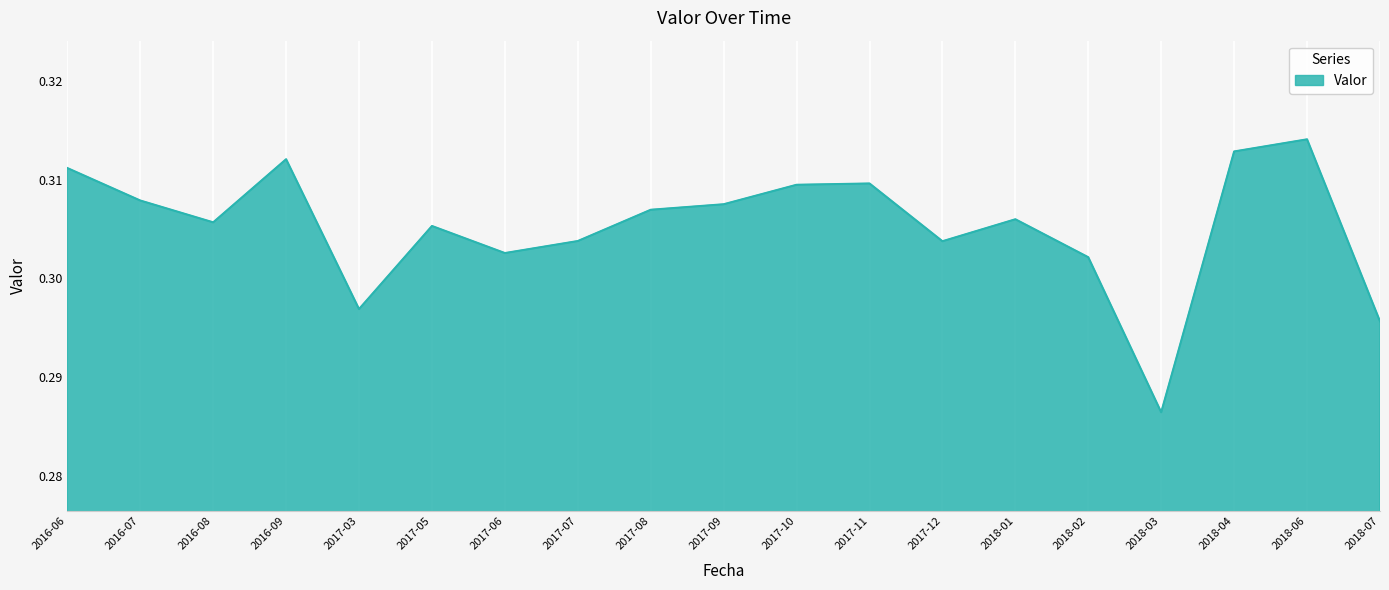

At which category does the chart reach its peak across all series?

2018-06